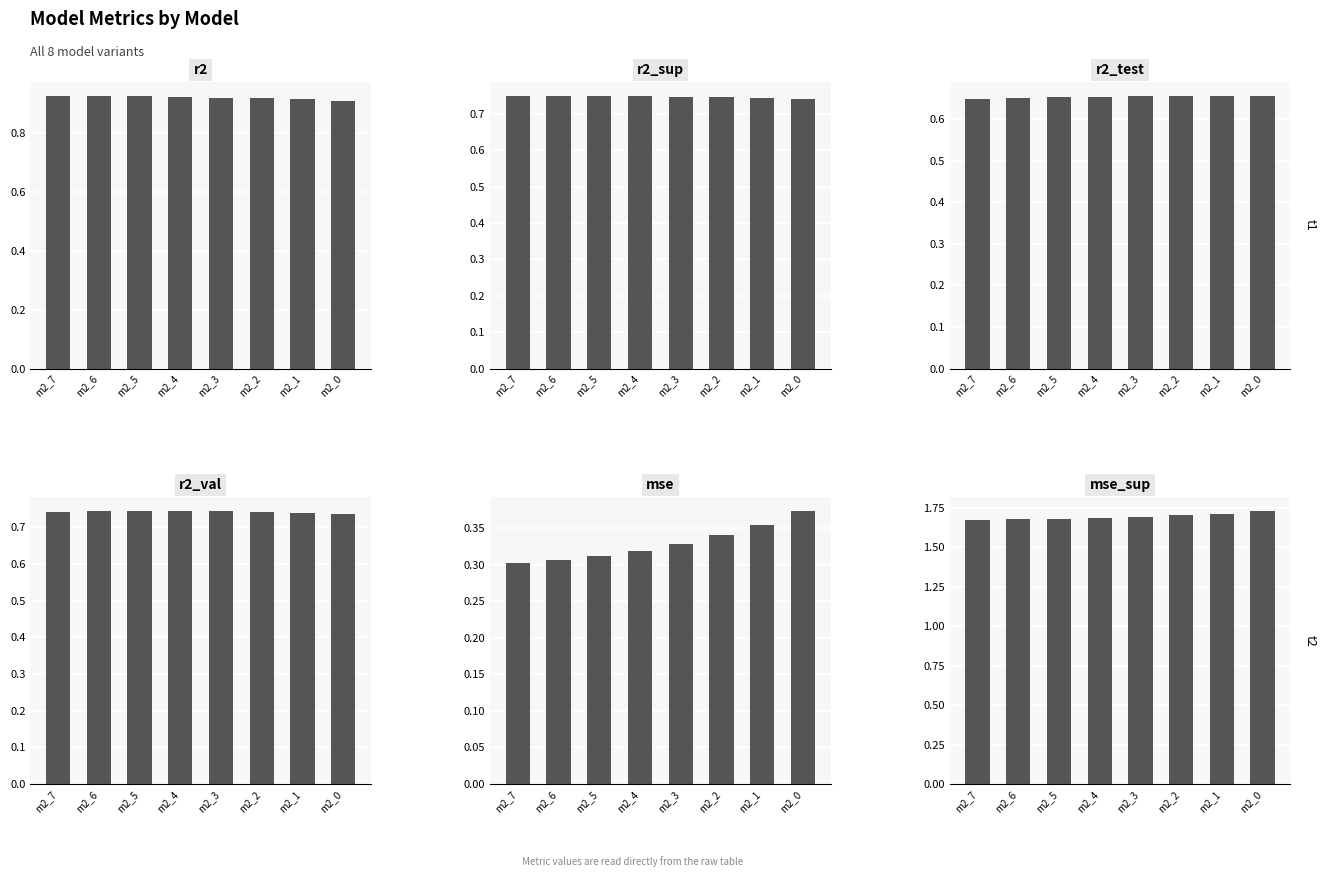

What is the spread (max minus min) of values at m2_4?

1.4